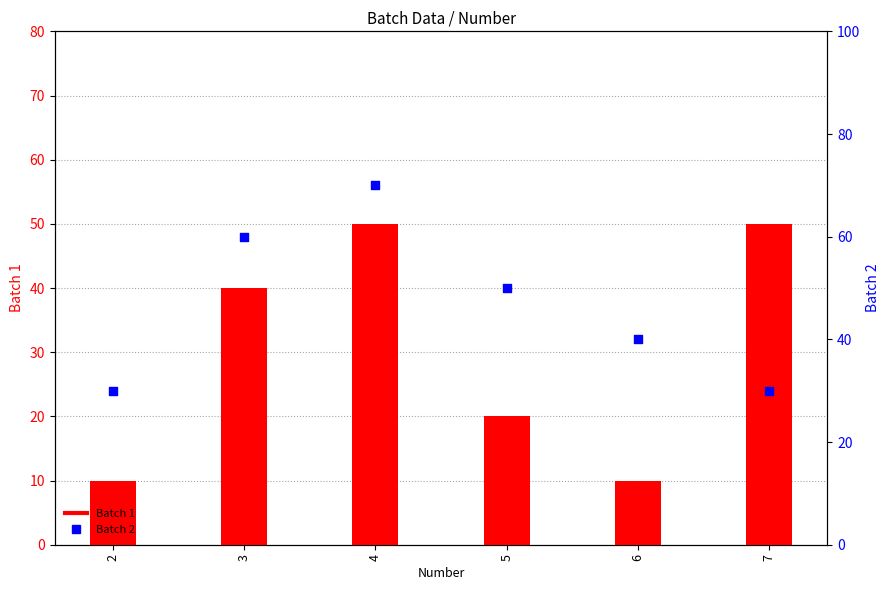

Which series has the largest total across all categories?

Batch 2